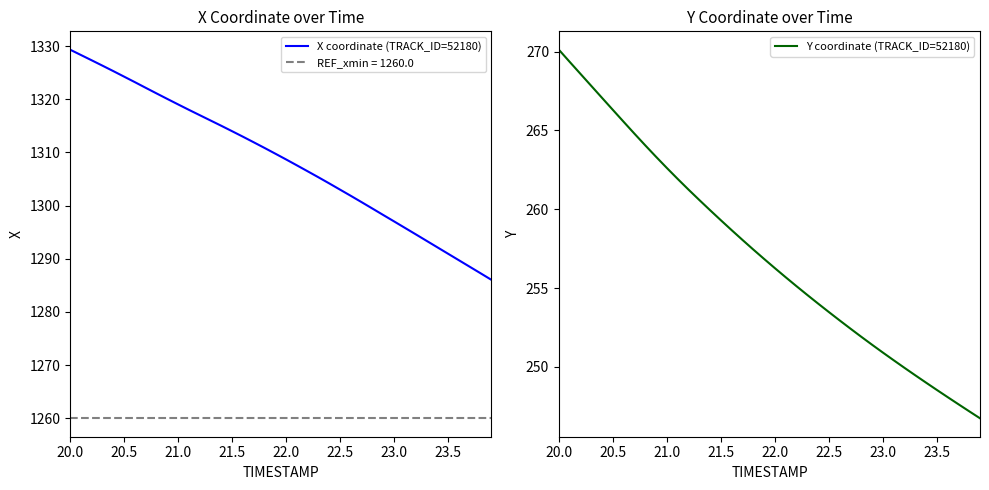

What is the lowest value of the Y coordinate (TRACK_ID=52180) series?

246.7